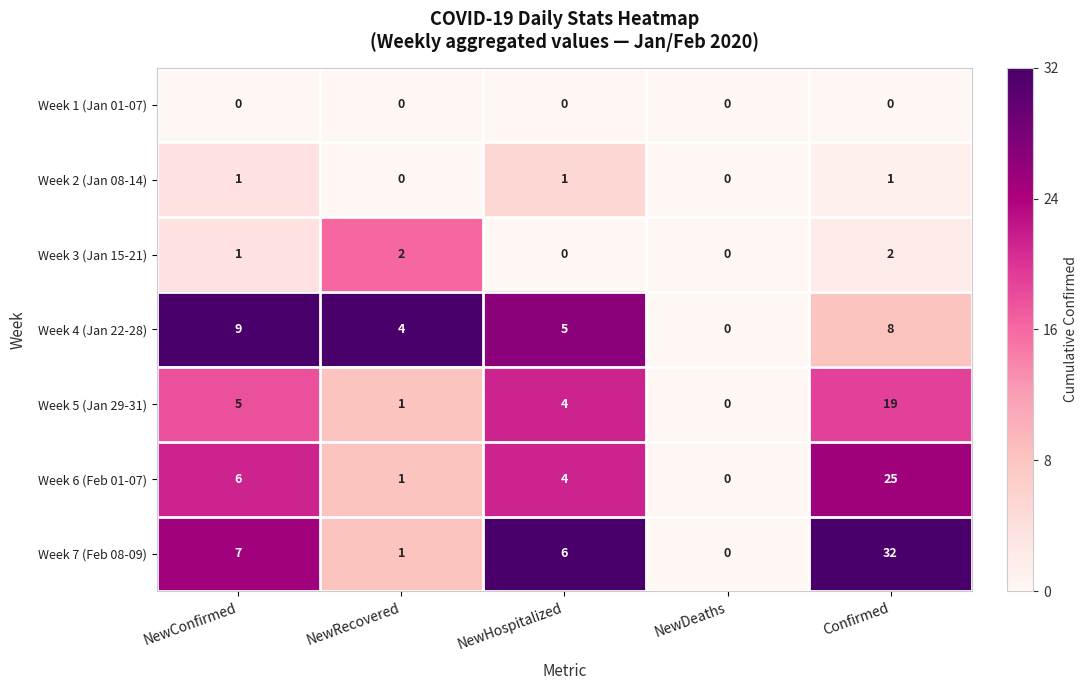

At which category is the sum across all series the highest?

Confirmed